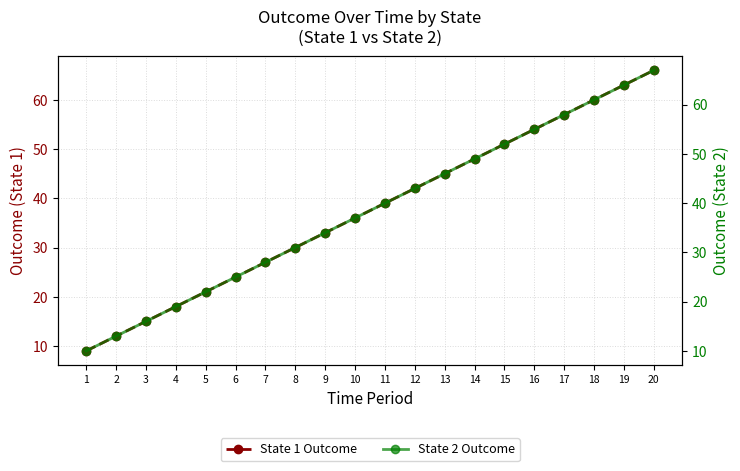

Which series changed the most between 5 and 10?

State 1 Outcome